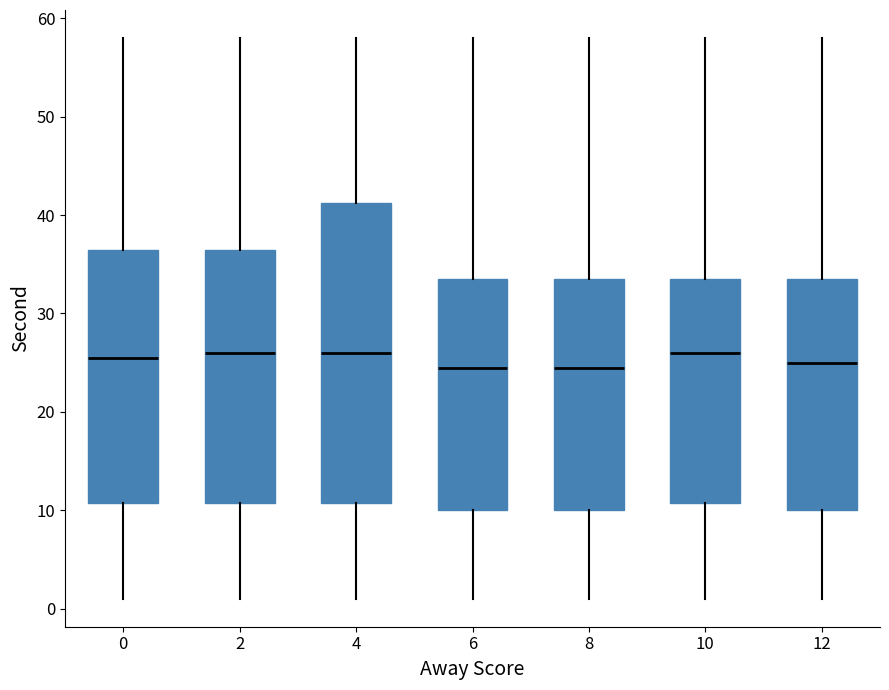

Reading left to right, transcribe this box plot: for each box, give where its median line is, the range the box spans, and where its two whiskers end, as read against the y-axis. The values are not printed on the chart, so give them approximately, as read against the axis.

0: median 26, box 11 to 37, whiskers 1 to 58
2: median 26, box 11 to 37, whiskers 1 to 58
4: median 26, box 11 to 41, whiskers 1 to 58
6: median 25, box 10 to 34, whiskers 1 to 58
8: median 25, box 10 to 34, whiskers 1 to 58
10: median 26, box 11 to 34, whiskers 1 to 58
12: median 25, box 10 to 34, whiskers 1 to 58